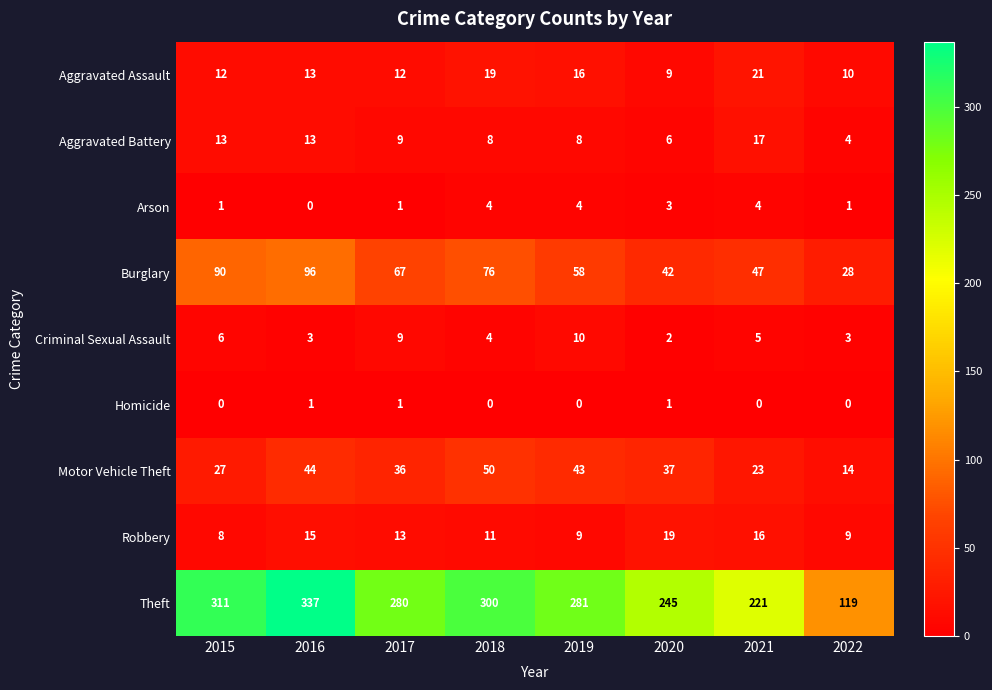

Where does the Burglary series first go above 67?

2015